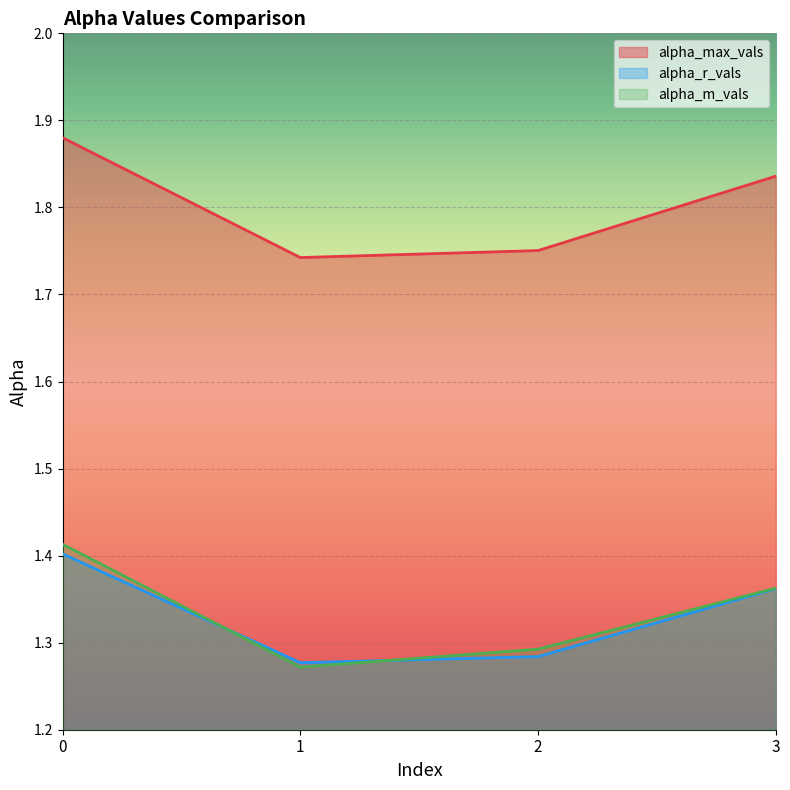

True or false: alpha_r_vals has a value of 1.3 at 1.

True